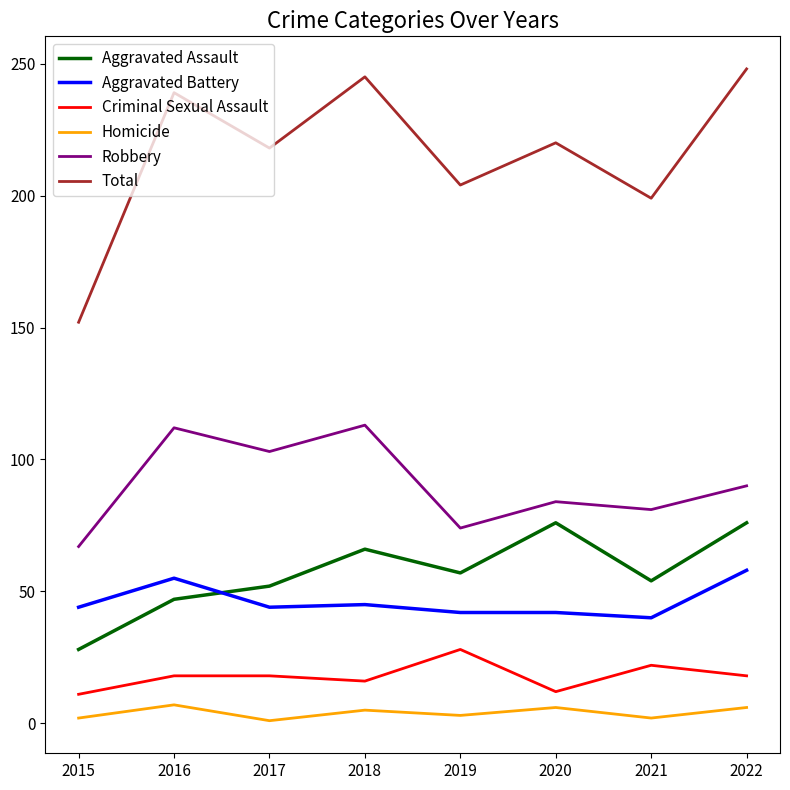

Count the Aggravated Battery values in the range 42 to 55.

6